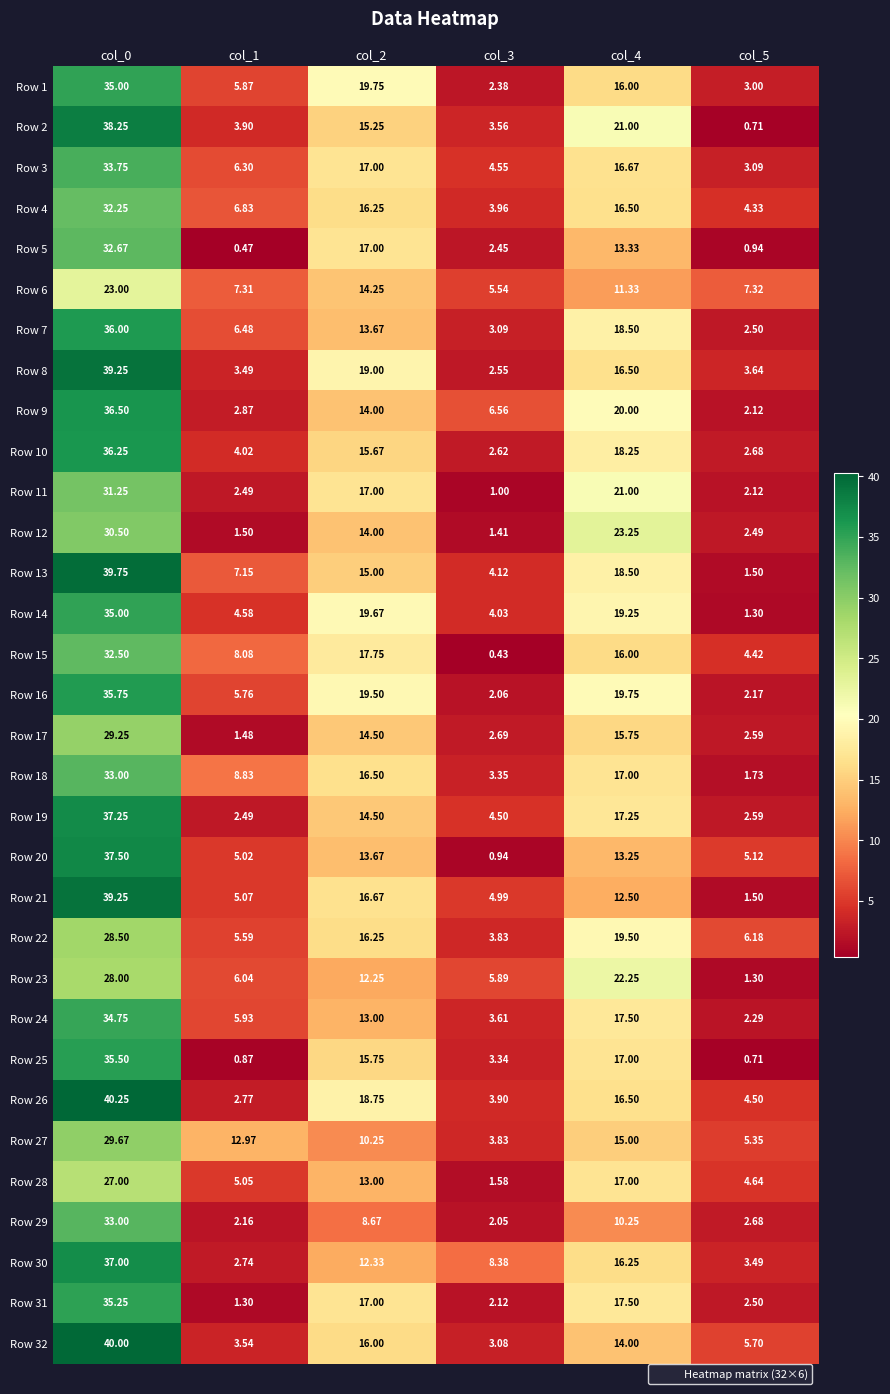

Is the value of Row 25 at col_0 greater than the value of Row 17 at col_4?

Yes